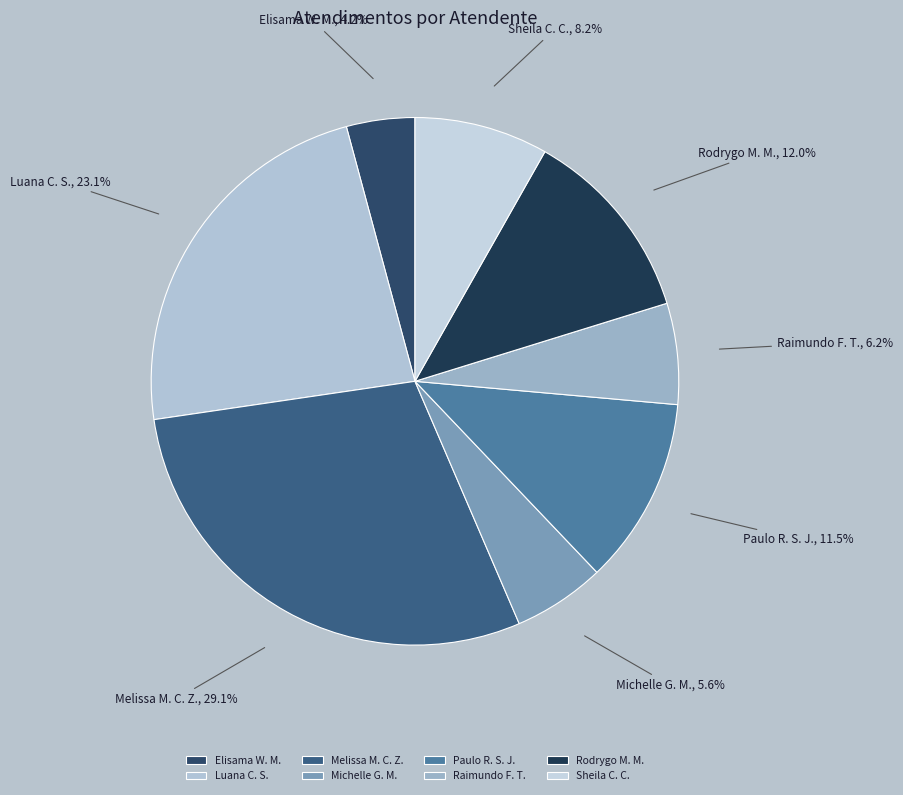

To the nearest percent, what is the difference between the largest and smallest slice percentages?

25%